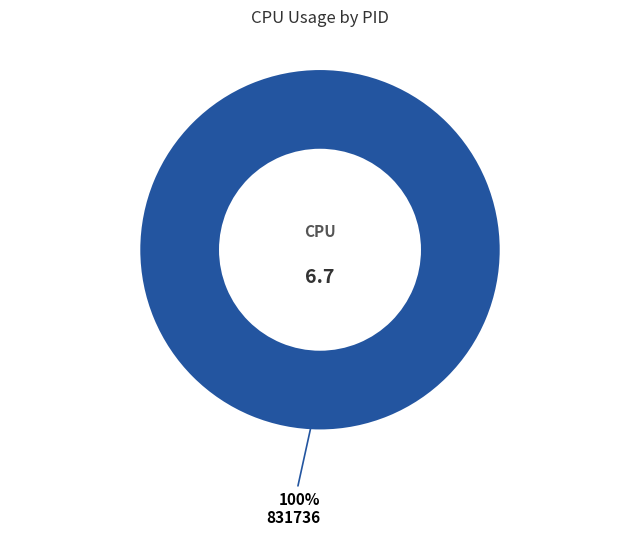

Is there a majority slice in this chart?

Yes